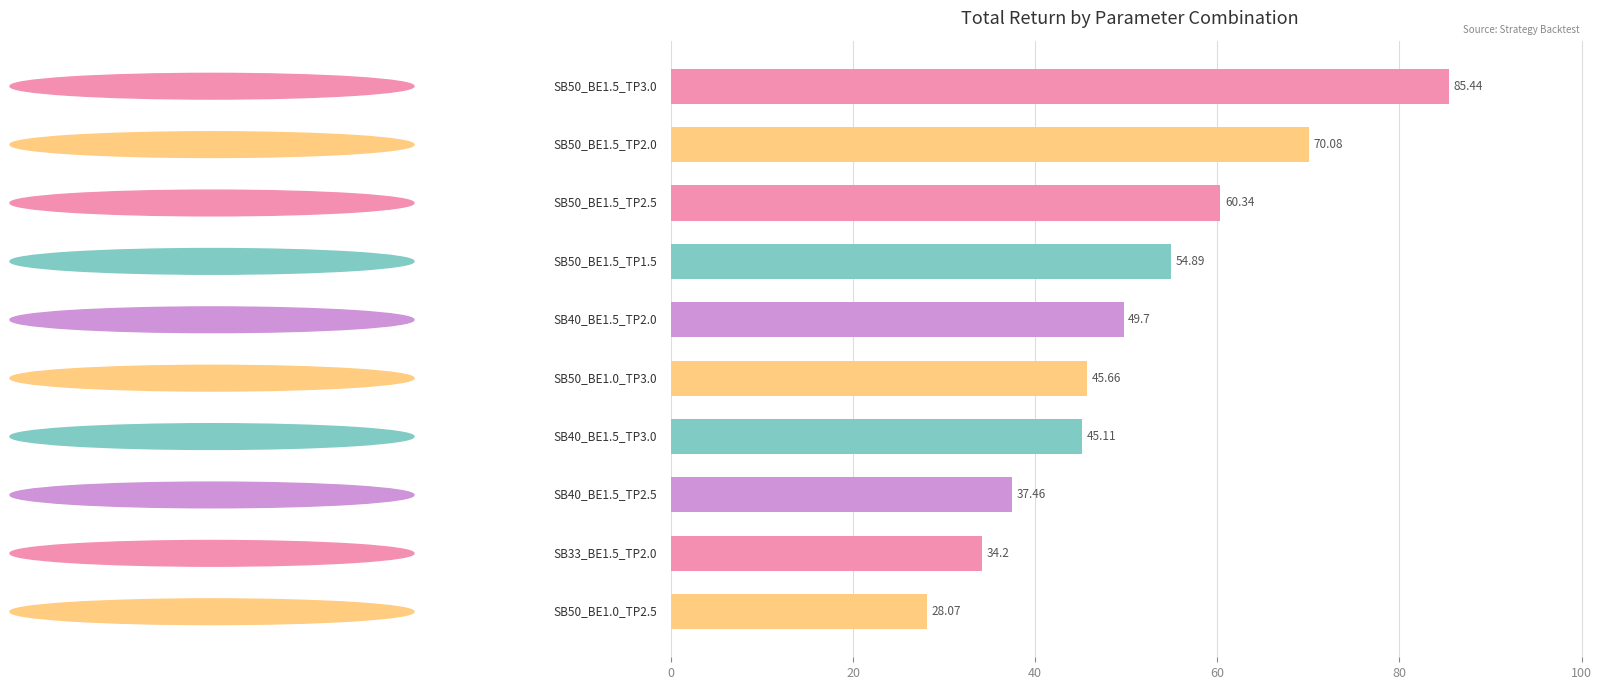

Does the chart contain any negative values?

No